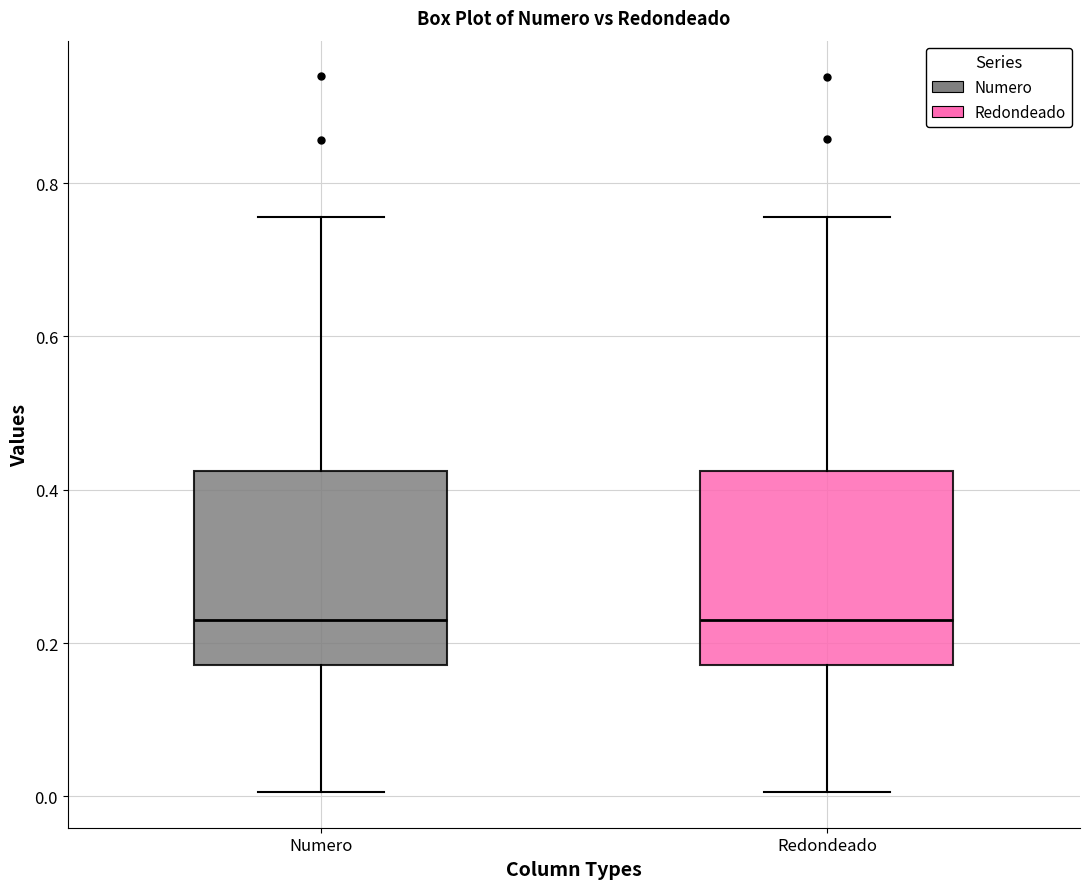

Reading left to right, read every box against the y-axis: the position of its median line, the range the box covers, and the ends of its whiskers. The values are not printed on the chart, so give them approximately, as read against the axis.

Numero: median 0.22, box 0.18 to 0.42, whiskers 0.00 to 0.76
Redondeado: median 0.24, box 0.18 to 0.42, whiskers 0.00 to 0.76